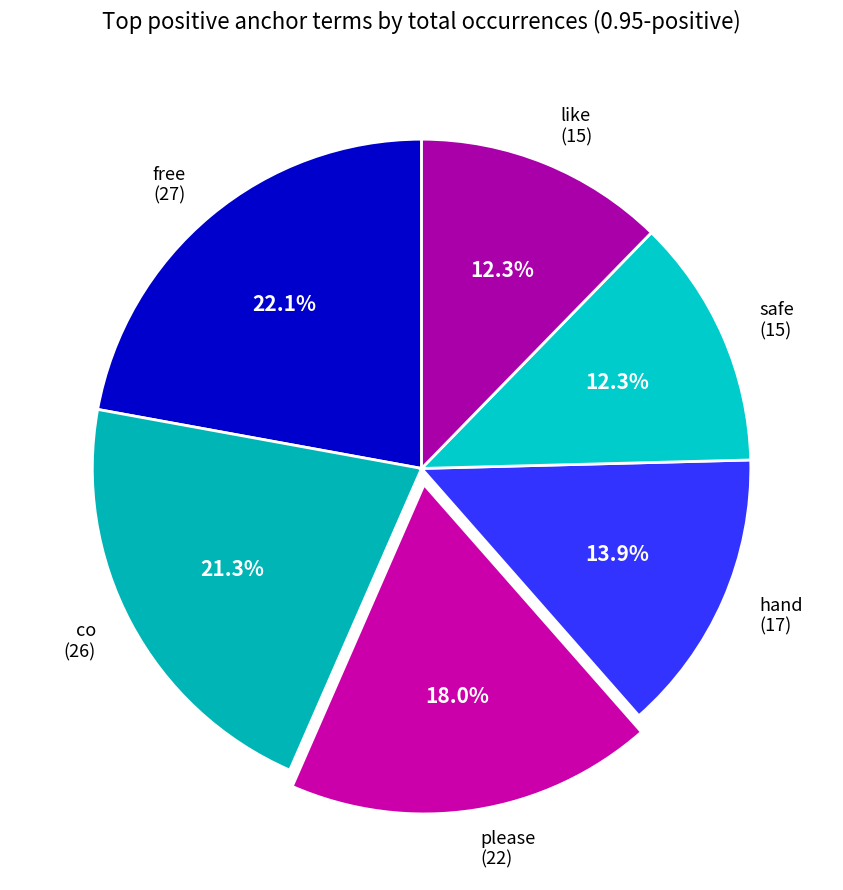

Does like account for over 50% of the chart?

No